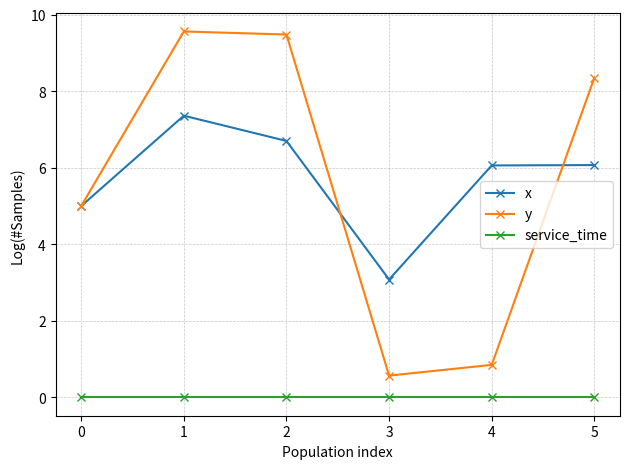

At how many categories does at least one series exceed 7?

3